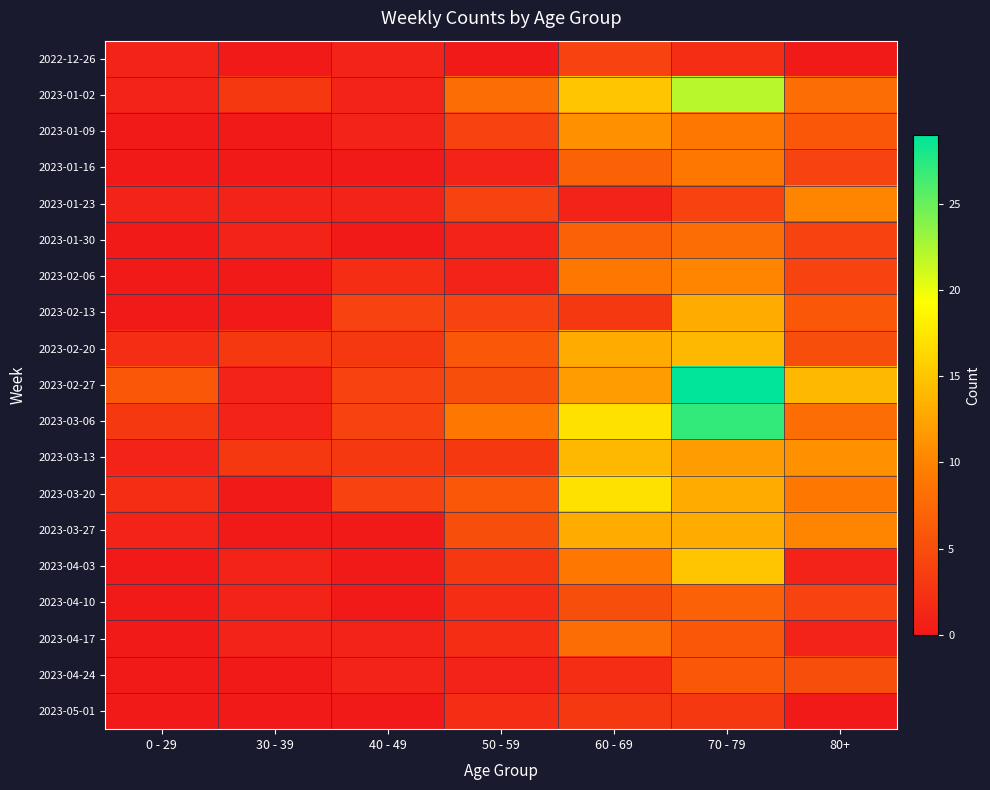

Reading left to right, what are all the values shown in this chart?

2022-12-26: 0 - 29=1	30 - 39=0	40 - 49=1	50 - 59=0	60 - 69=4	70 - 79=2	80+=0
2023-01-02: 0 - 29=1	30 - 39=3	40 - 49=1	50 - 59=8	60 - 69=15	70 - 79=22	80+=8
2023-01-09: 0 - 29=0	30 - 39=0	40 - 49=1	50 - 59=4	60 - 69=11	70 - 79=9	80+=6
2023-01-16: 0 - 29=0	30 - 39=0	40 - 49=0	50 - 59=1	60 - 69=7	70 - 79=9	80+=4
2023-01-23: 0 - 29=1	30 - 39=1	40 - 49=1	50 - 59=4	60 - 69=1	70 - 79=4	80+=10
2023-01-30: 0 - 29=0	30 - 39=1	40 - 49=0	50 - 59=1	60 - 69=7	70 - 79=8	80+=4
2023-02-06: 0 - 29=0	30 - 39=0	40 - 49=2	50 - 59=1	60 - 69=9	70 - 79=10	80+=4
2023-02-13: 0 - 29=0	30 - 39=0	40 - 49=4	50 - 59=4	60 - 69=3	70 - 79=13	80+=6
2023-02-20: 0 - 29=2	30 - 39=3	40 - 49=3	50 - 59=6	60 - 69=13	70 - 79=14	80+=5
2023-02-27: 0 - 29=6	30 - 39=1	40 - 49=4	50 - 59=5	60 - 69=12	70 - 79=29	80+=14
2023-03-06: 0 - 29=3	30 - 39=1	40 - 49=4	50 - 59=9	60 - 69=17	70 - 79=27	80+=8
2023-03-13: 0 - 29=1	30 - 39=3	40 - 49=3	50 - 59=3	60 - 69=14	70 - 79=12	80+=11
2023-03-20: 0 - 29=2	30 - 39=0	40 - 49=4	50 - 59=6	60 - 69=17	70 - 79=13	80+=9
2023-03-27: 0 - 29=1	30 - 39=0	40 - 49=0	50 - 59=5	60 - 69=13	70 - 79=13	80+=10
2023-04-03: 0 - 29=0	30 - 39=1	40 - 49=0	50 - 59=3	60 - 69=9	70 - 79=15	80+=1
2023-04-10: 0 - 29=0	30 - 39=1	40 - 49=0	50 - 59=2	60 - 69=5	70 - 79=7	80+=4
2023-04-17: 0 - 29=0	30 - 39=1	40 - 49=1	50 - 59=2	60 - 69=8	70 - 79=6	80+=1
2023-04-24: 0 - 29=0	30 - 39=0	40 - 49=1	50 - 59=1	60 - 69=2	70 - 79=6	80+=5
2023-05-01: 0 - 29=0	30 - 39=0	40 - 49=0	50 - 59=2	60 - 69=3	70 - 79=3	80+=0